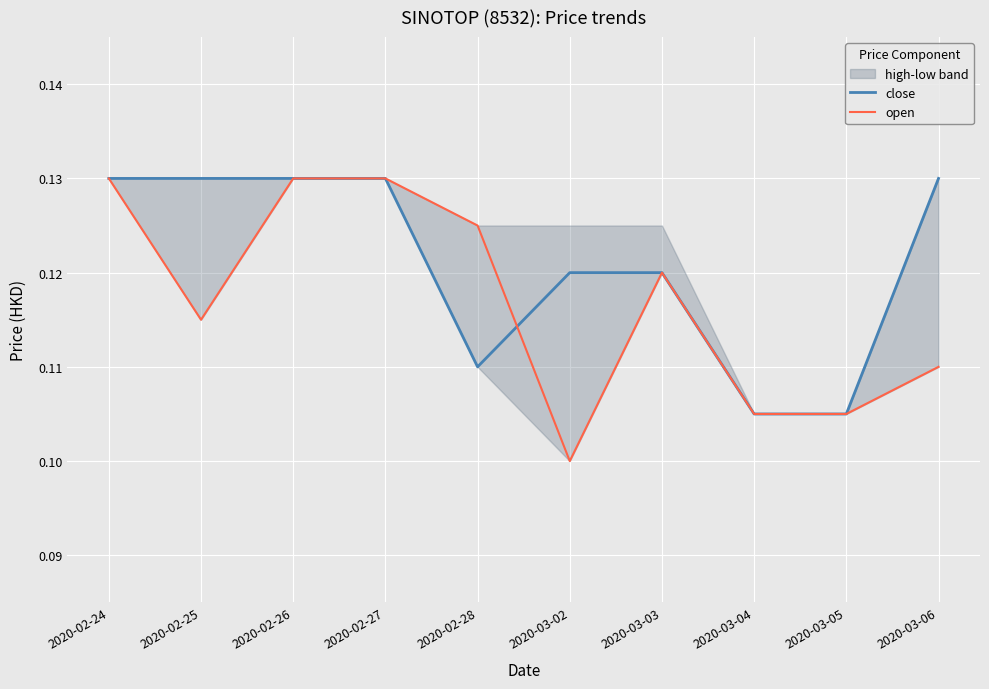

What is the value of the close point at the 1st from the left?

0.1